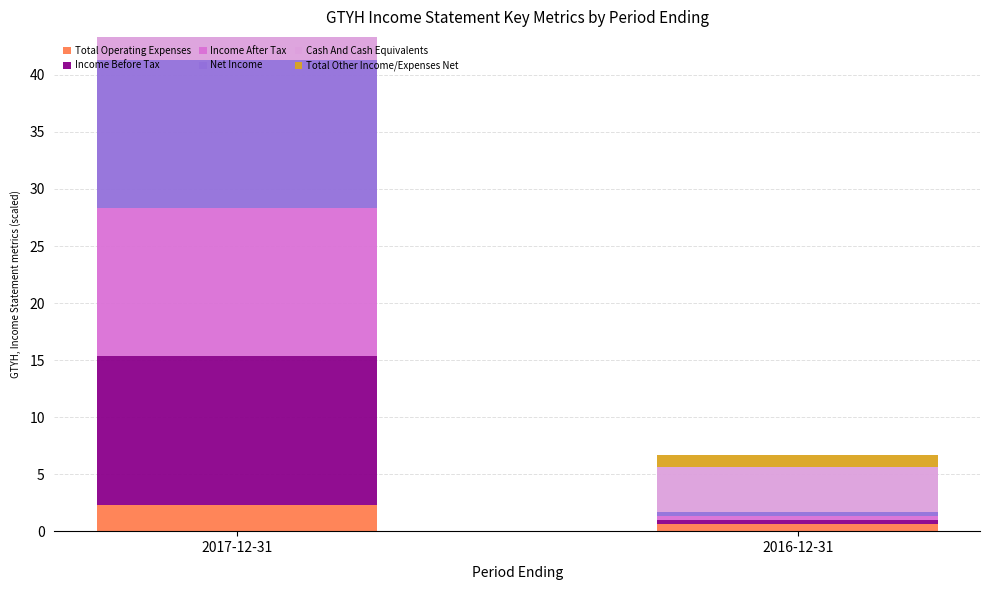

What is the highest value of the Total Operating Expenses series?

2.3